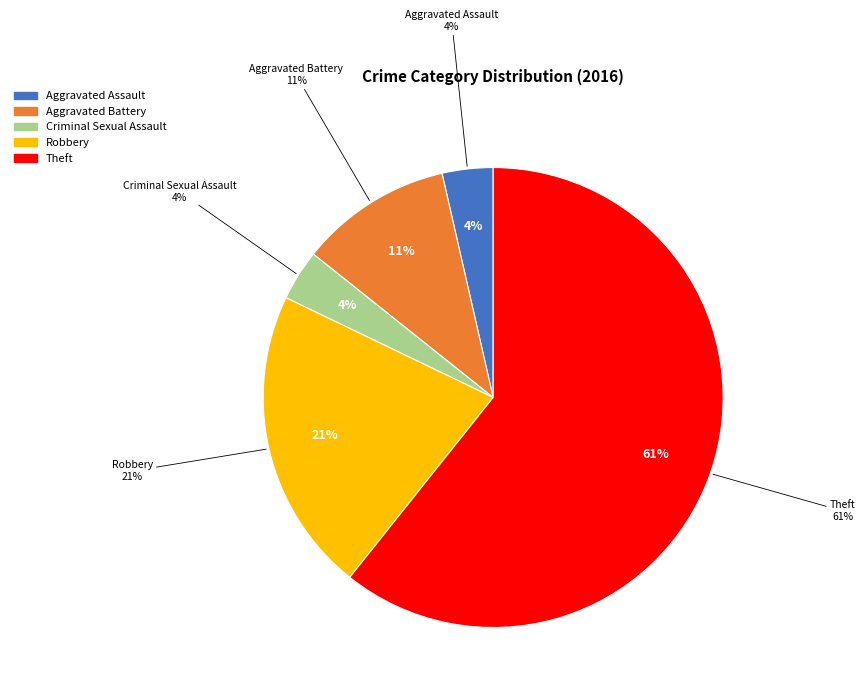

What is the largest slice in the pie chart?

Theft